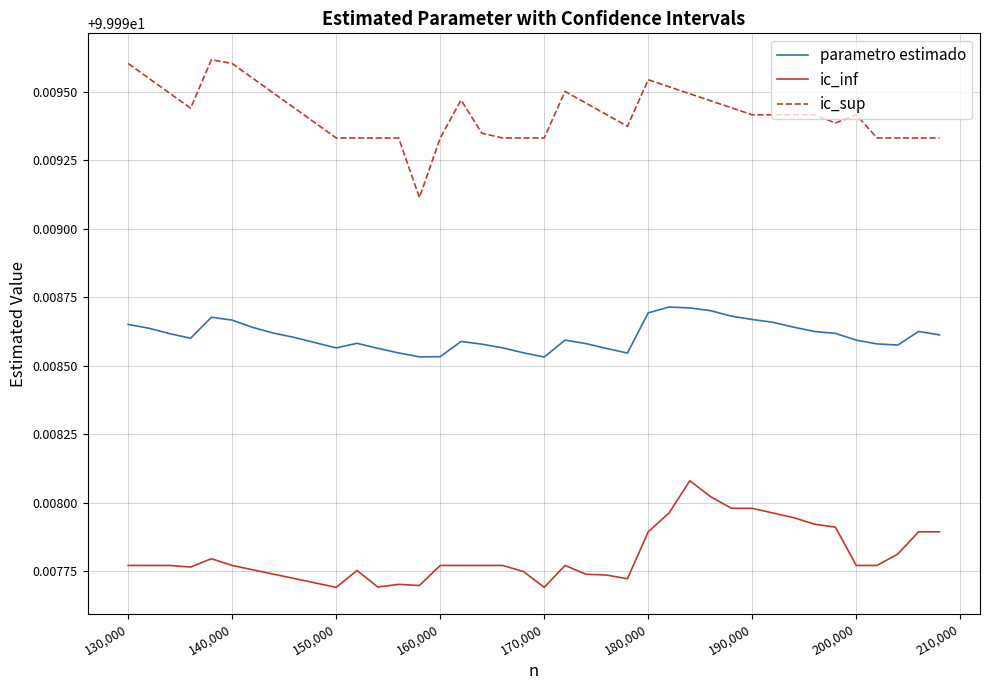

Count the number of categories in the chart.

40